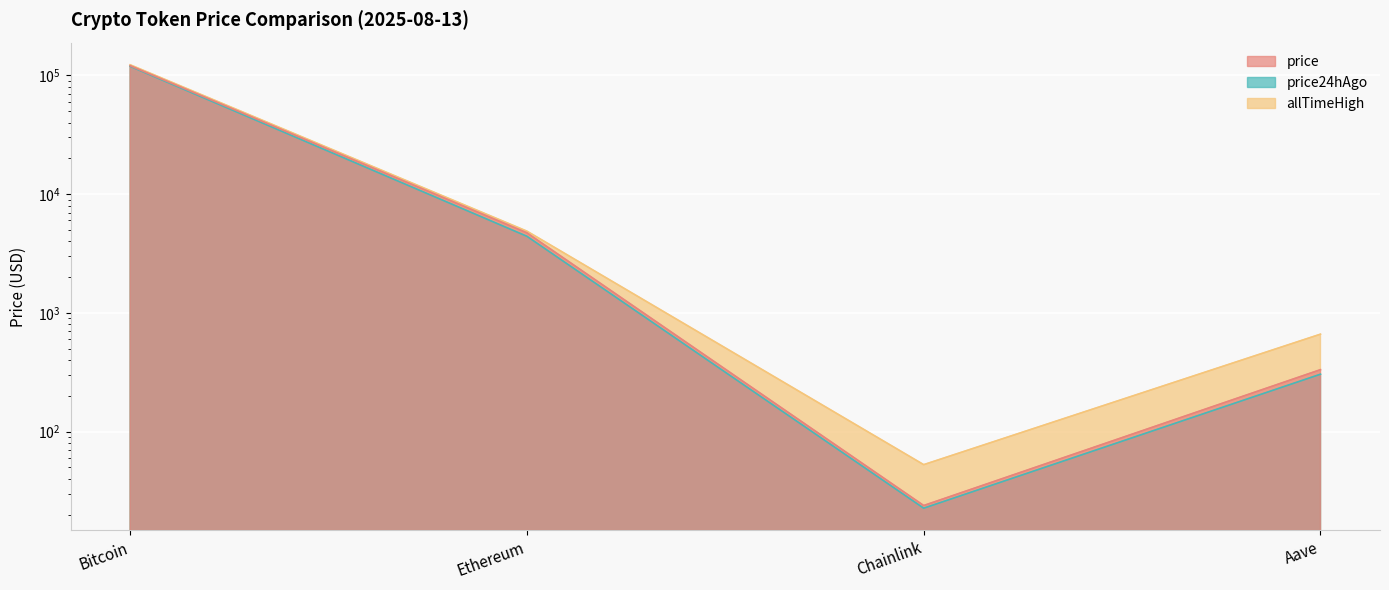

What is the maximum value for price24hAgo?

119255.0